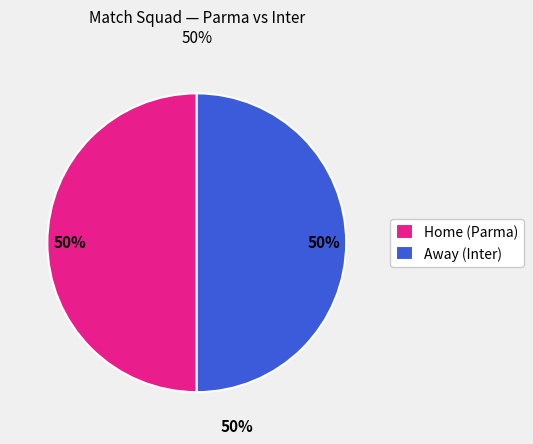

Approximately how many times larger is the value at Away (Inter) compared to Home (Parma)?

1.0